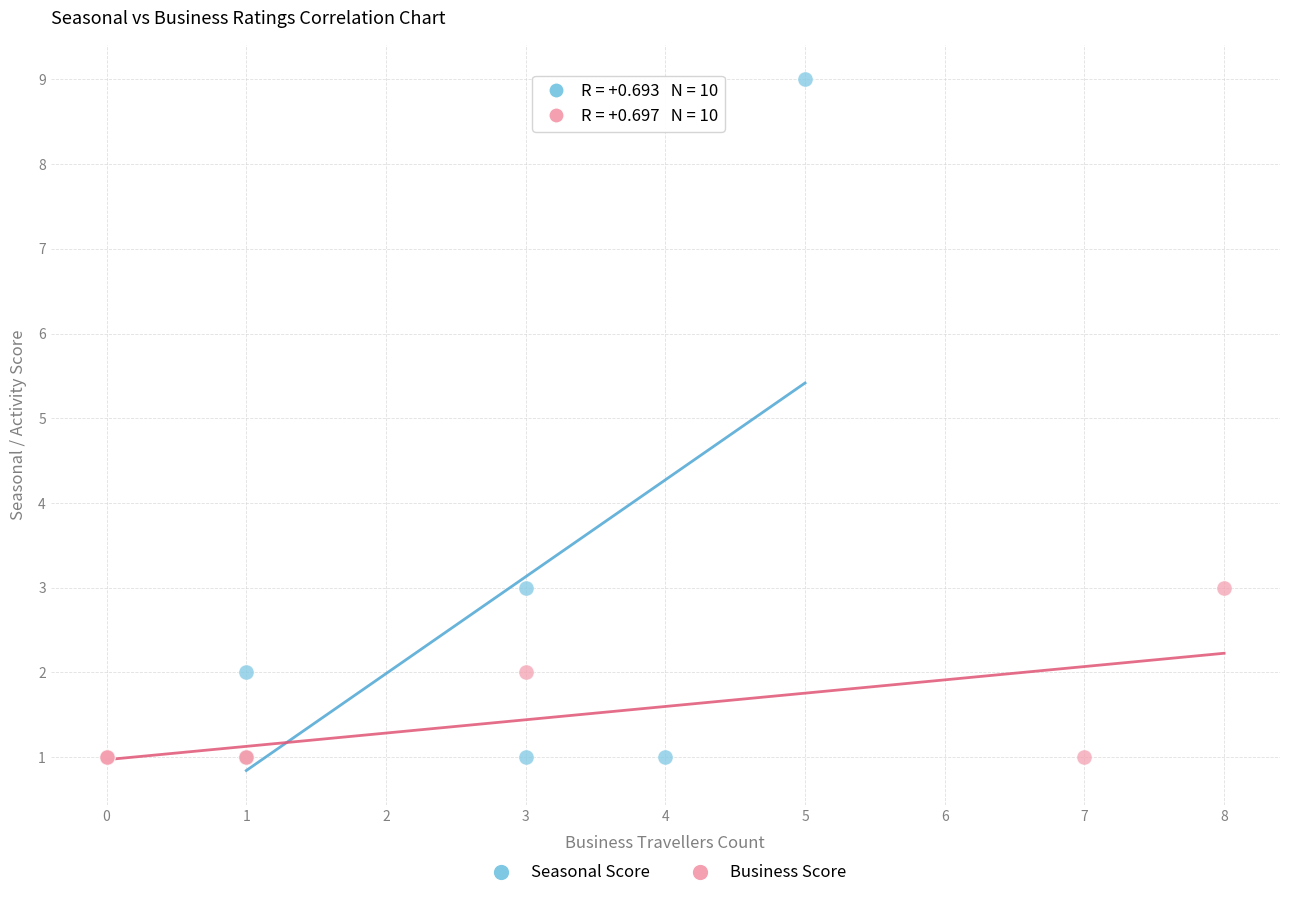

Which series reaches the maximum Y coordinate?

Seasonal Score